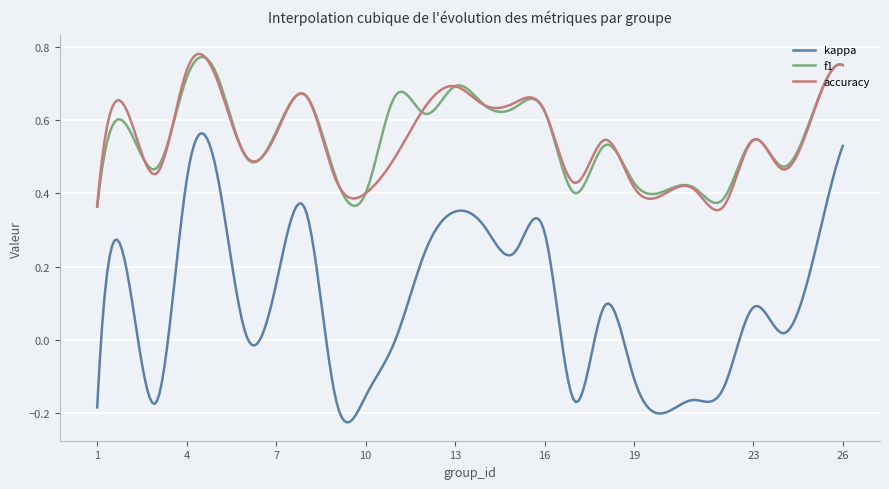

True or false: kappa and f1 intersect in this chart.

False